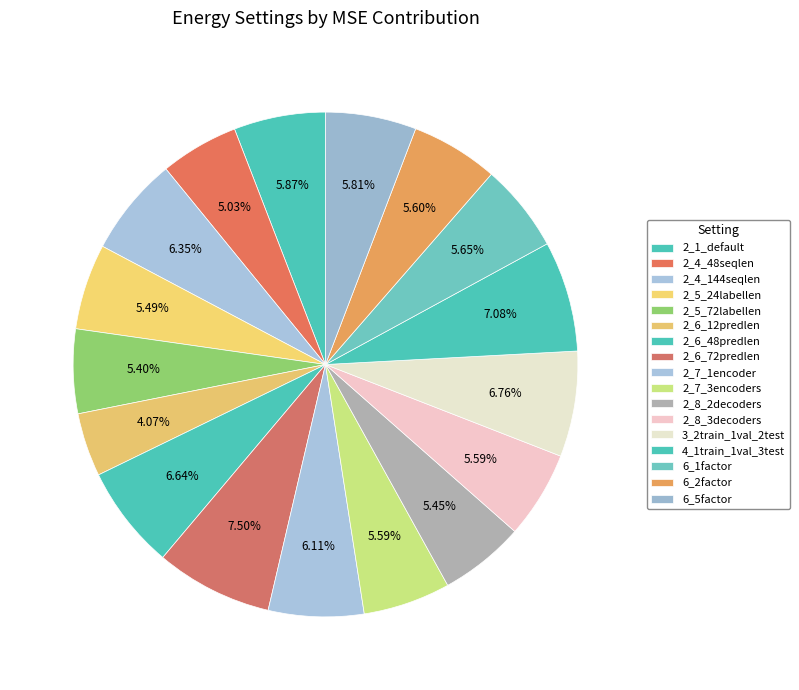

The 6_1factor slice represents 6% of the pie. True or false?

True